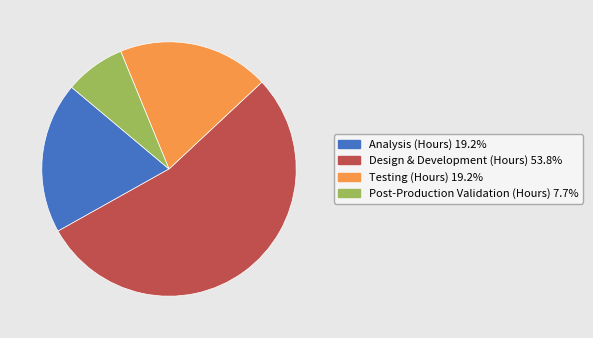

Which has a higher value, Testing (Hours) or Post-Production Validation (Hours)?

Testing (Hours)